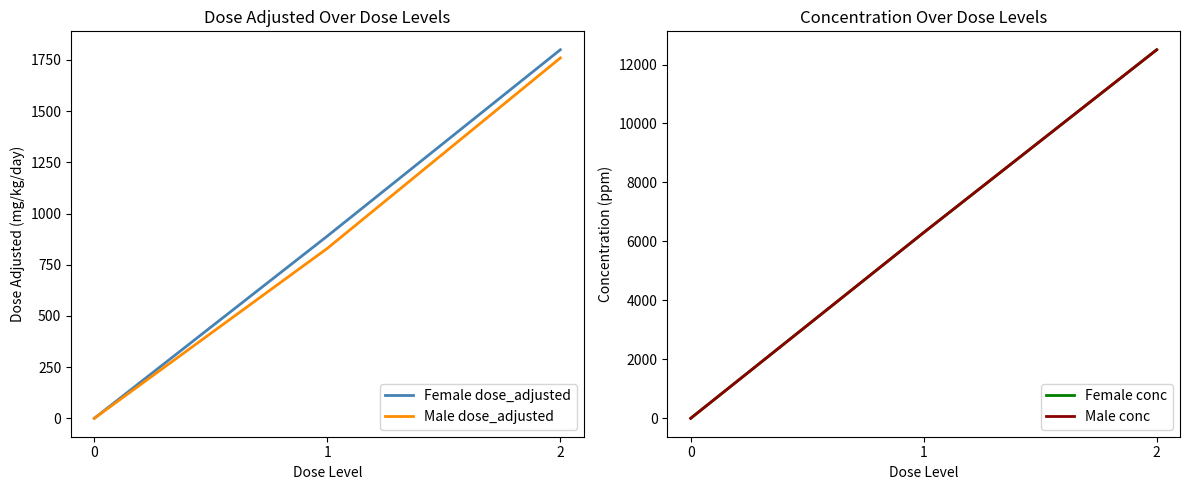

Is the value of Female dose_adjusted at 0 greater than the value of Female conc at 1?

No